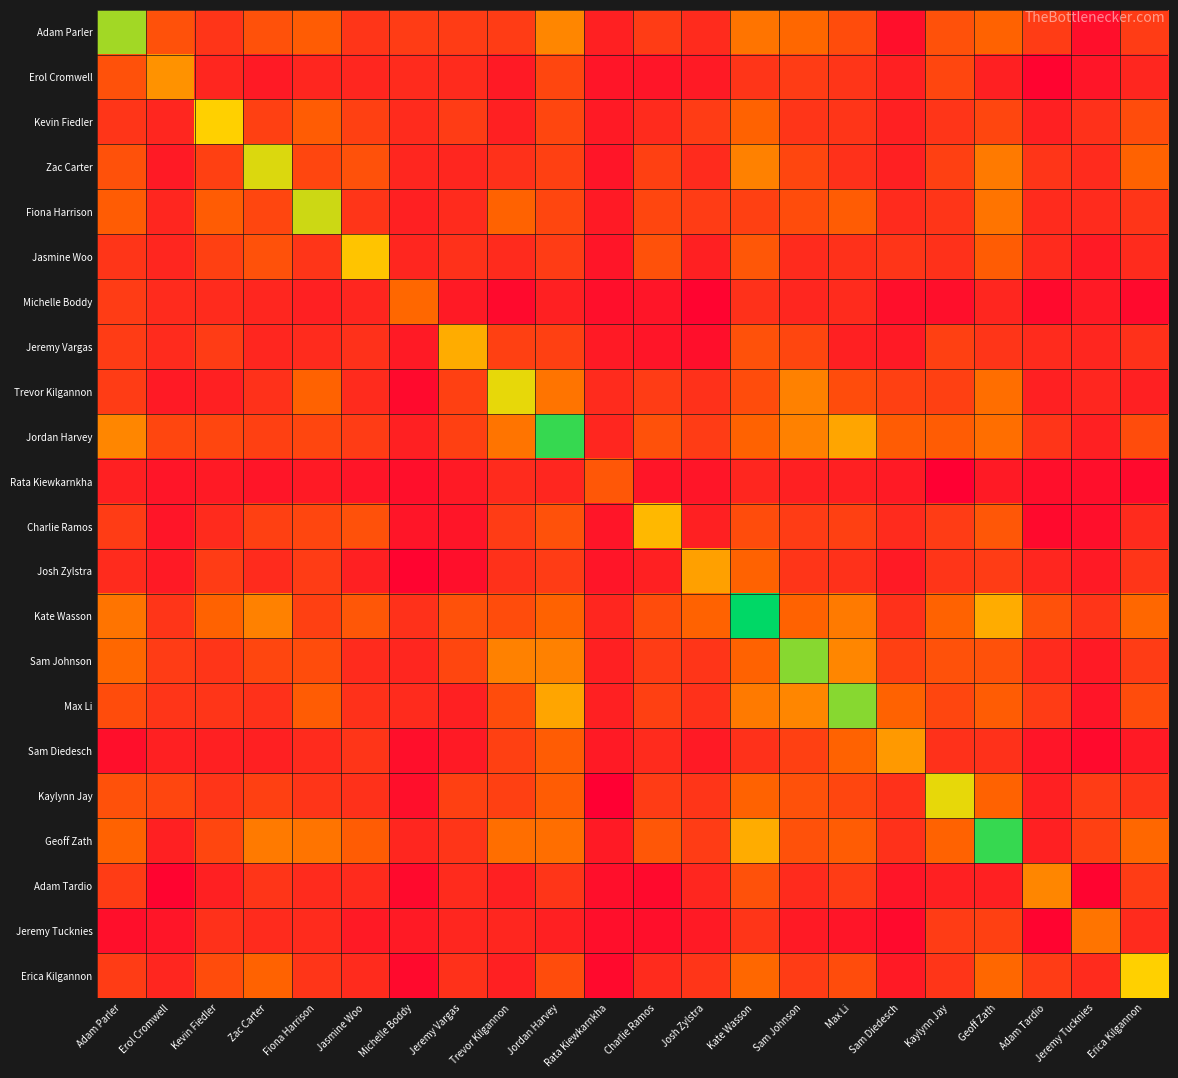

What is the spread (max minus min) of values at Josh Zylstra?

27